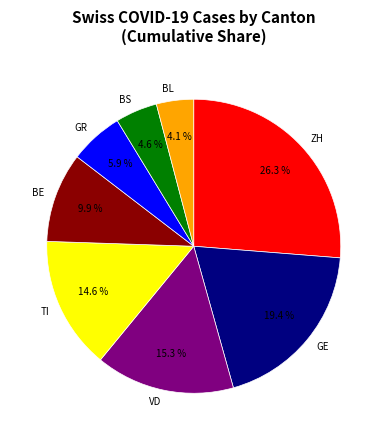

Does BS represent more than half of the total?

No